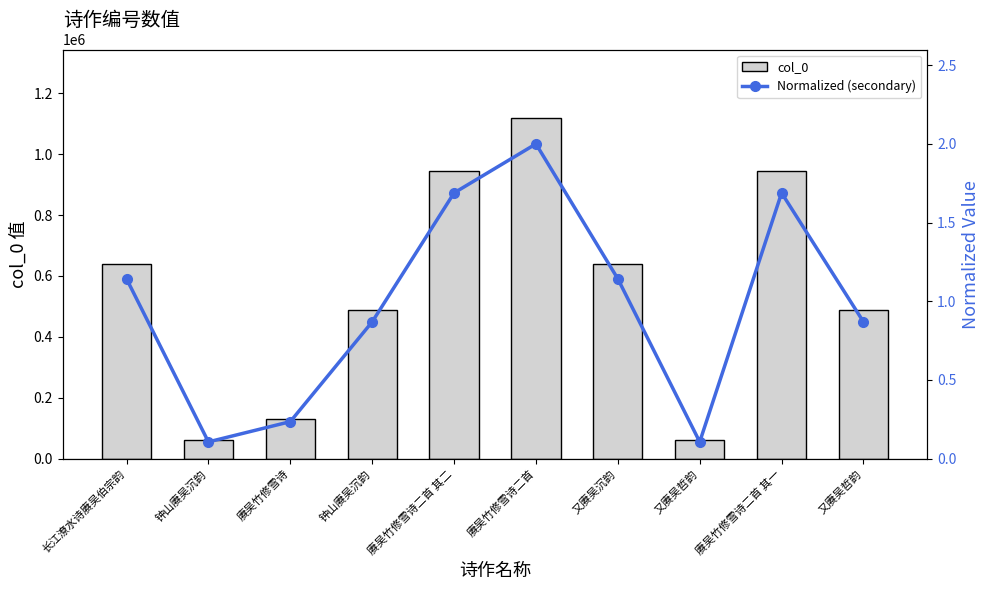

What is the difference between the Normalized (secondary) values at 又赓吴沉韵 and 赓吴竹修雪诗二首 其一?

0.5